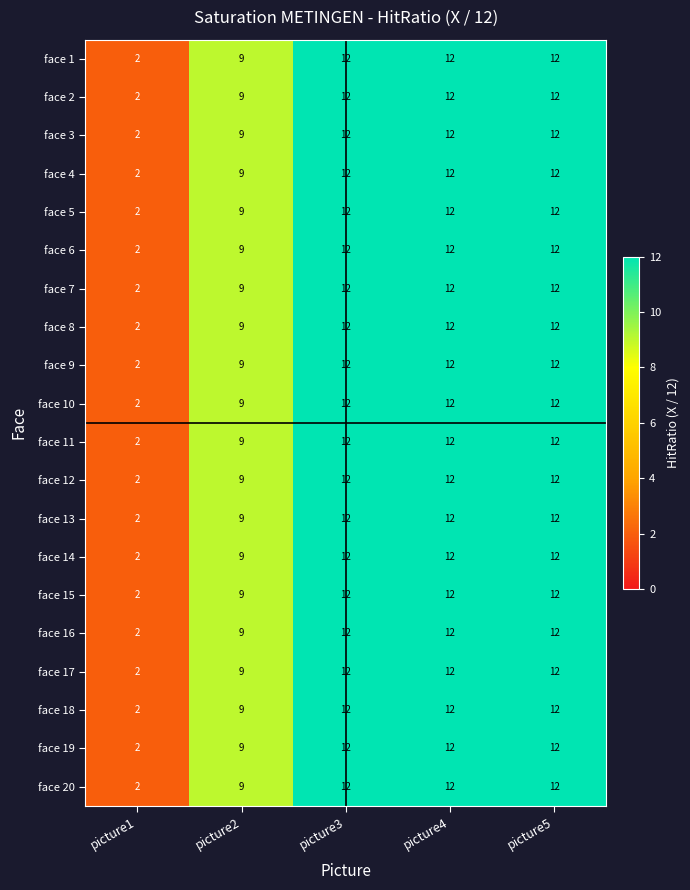

Is it true that face 18 equals 12 at picture3?

True